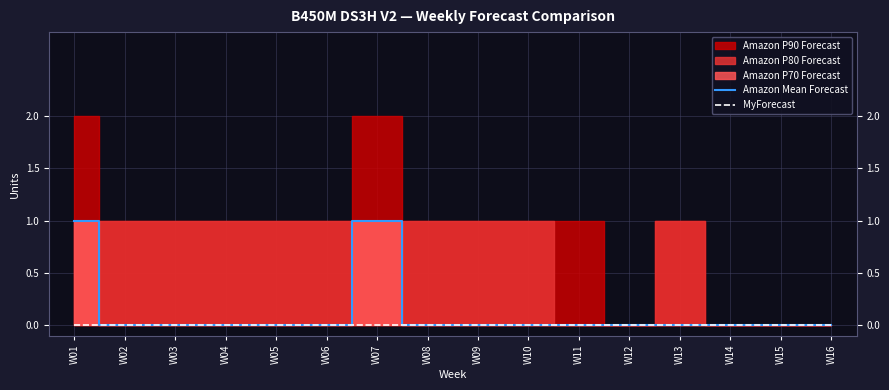

The Amazon Mean Forecast series shows 0 at W12. True or false?

True